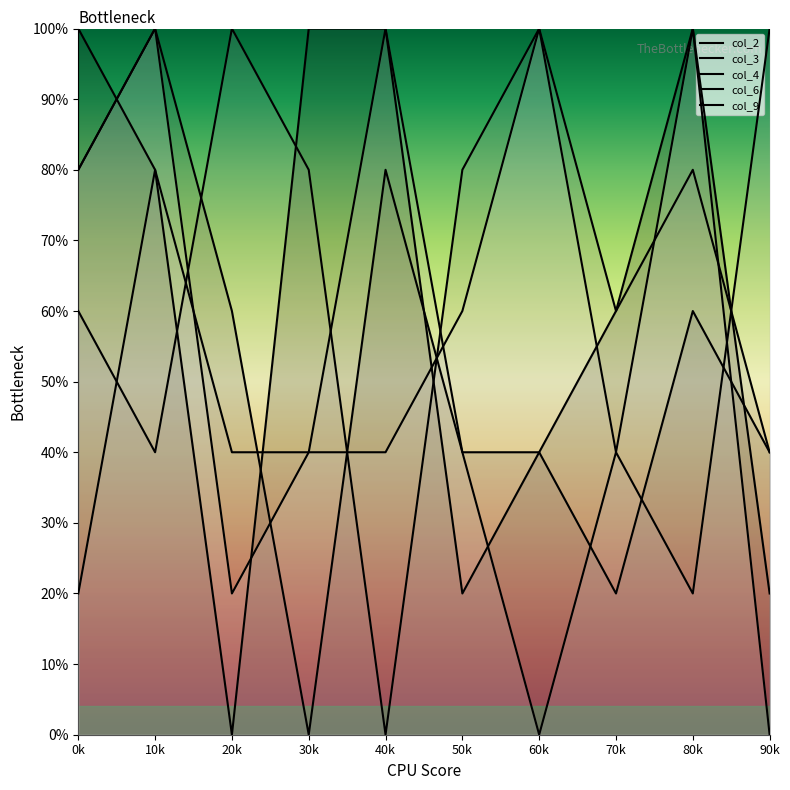

At which category does col_2 reach its first local peak?

80k